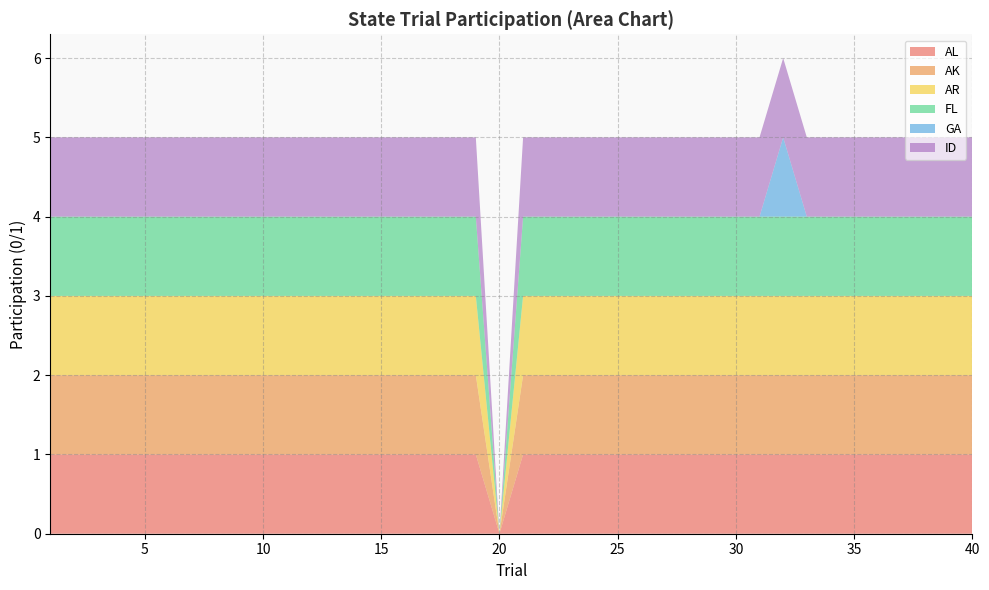

True or false: AR and ID intersect in this chart.

False